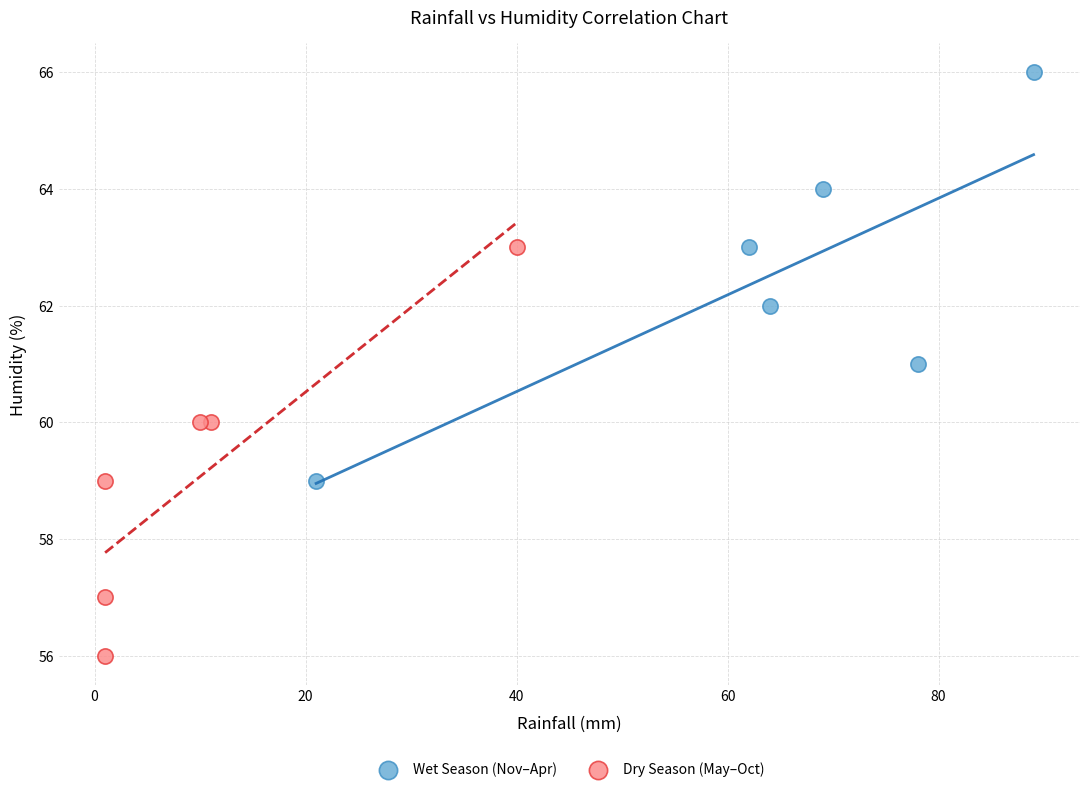

What are all the series names shown in the legend?

Wet Season (Nov–Apr), Dry Season (May–Oct)